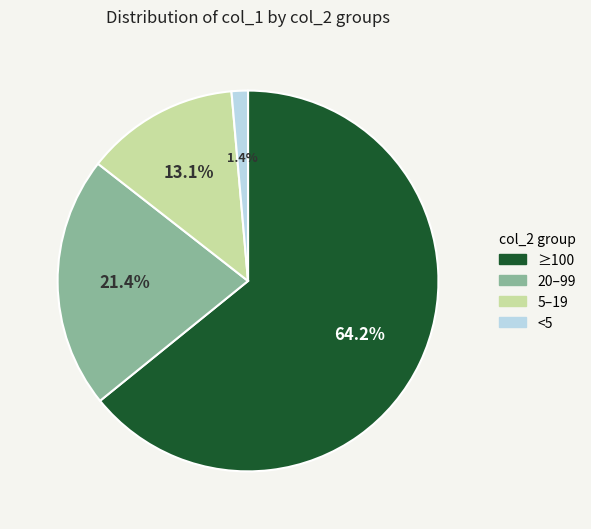

Does any single category account for the majority?

Yes